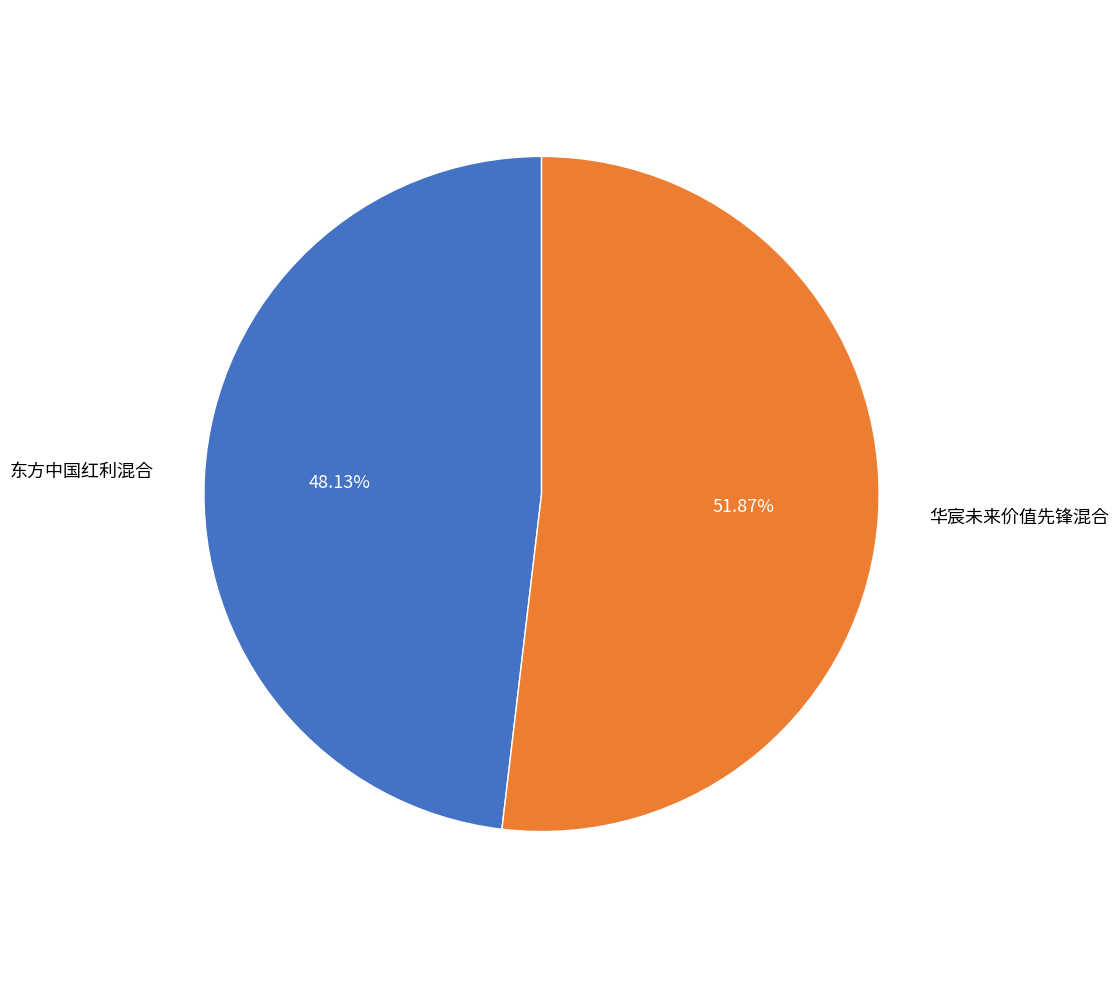

To the nearest percent, what is the average slice percentage?

50%